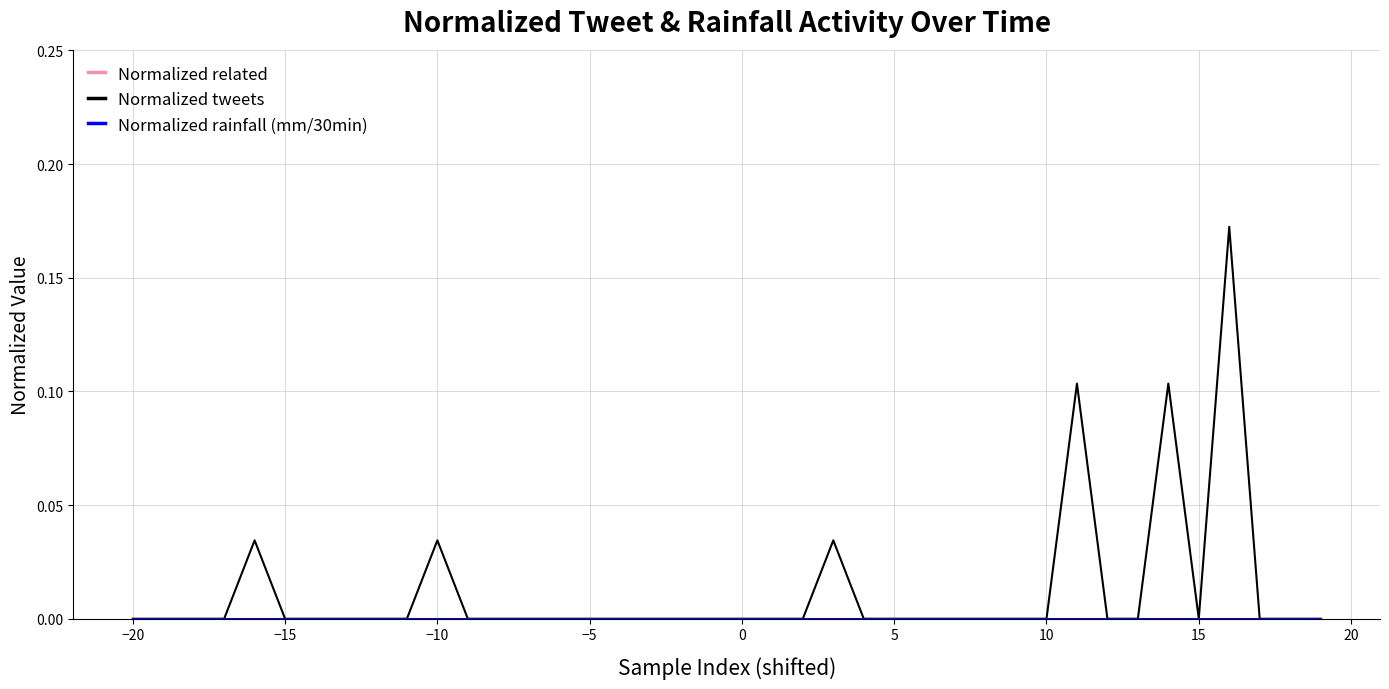

Does the chart display data point markers on the line(s)?

No